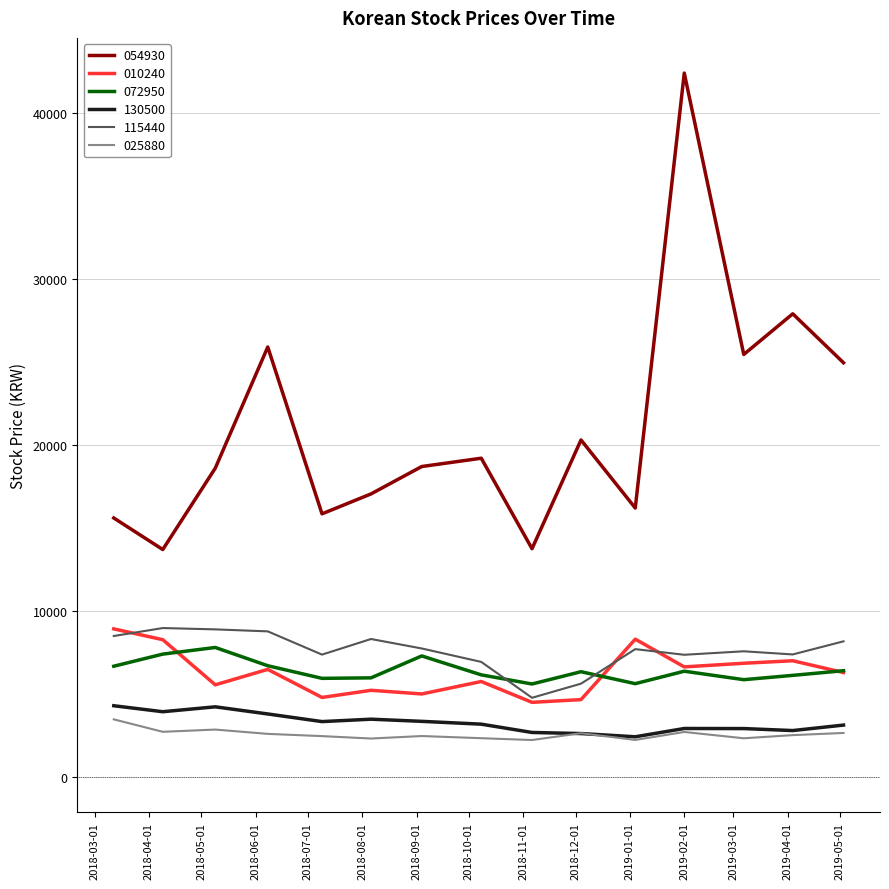

What is the minimum value shown in the chart?

2225